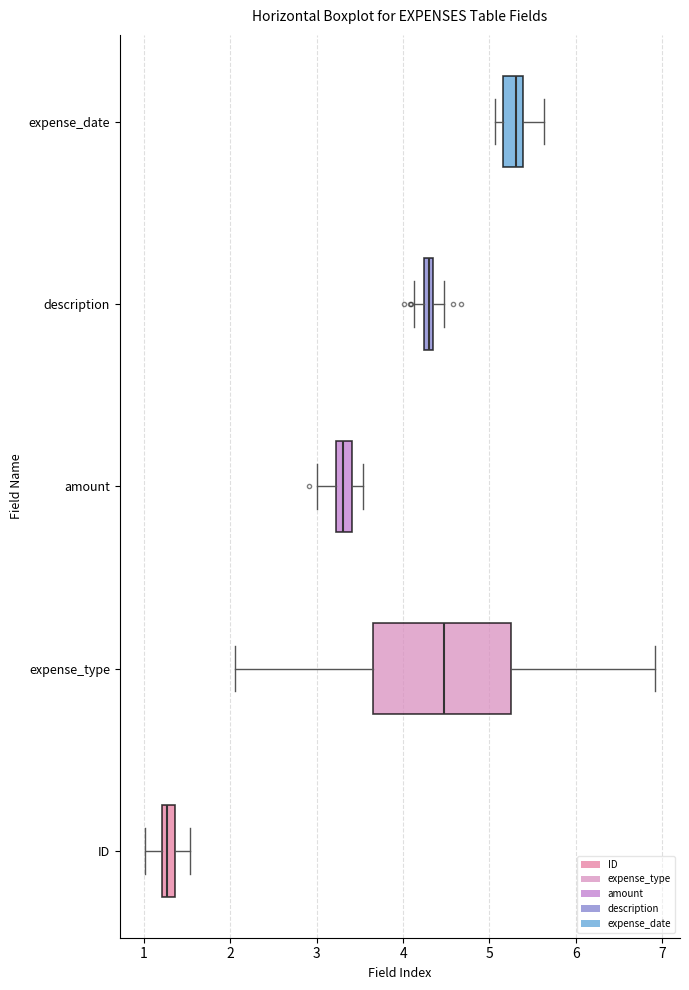

Where does the right whisker of the box for ID end on the x-axis? The values are not printed on the chart, so give them approximately, as read against the axis.

1.5